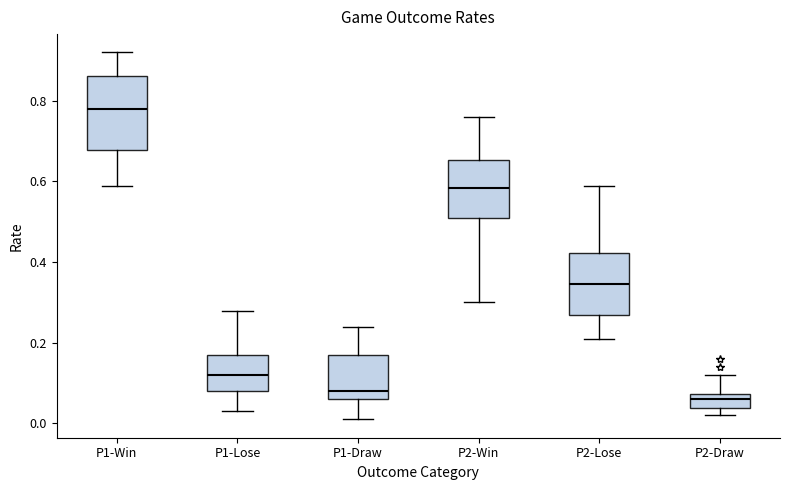

Which box's median line is the highest?

P1-Win